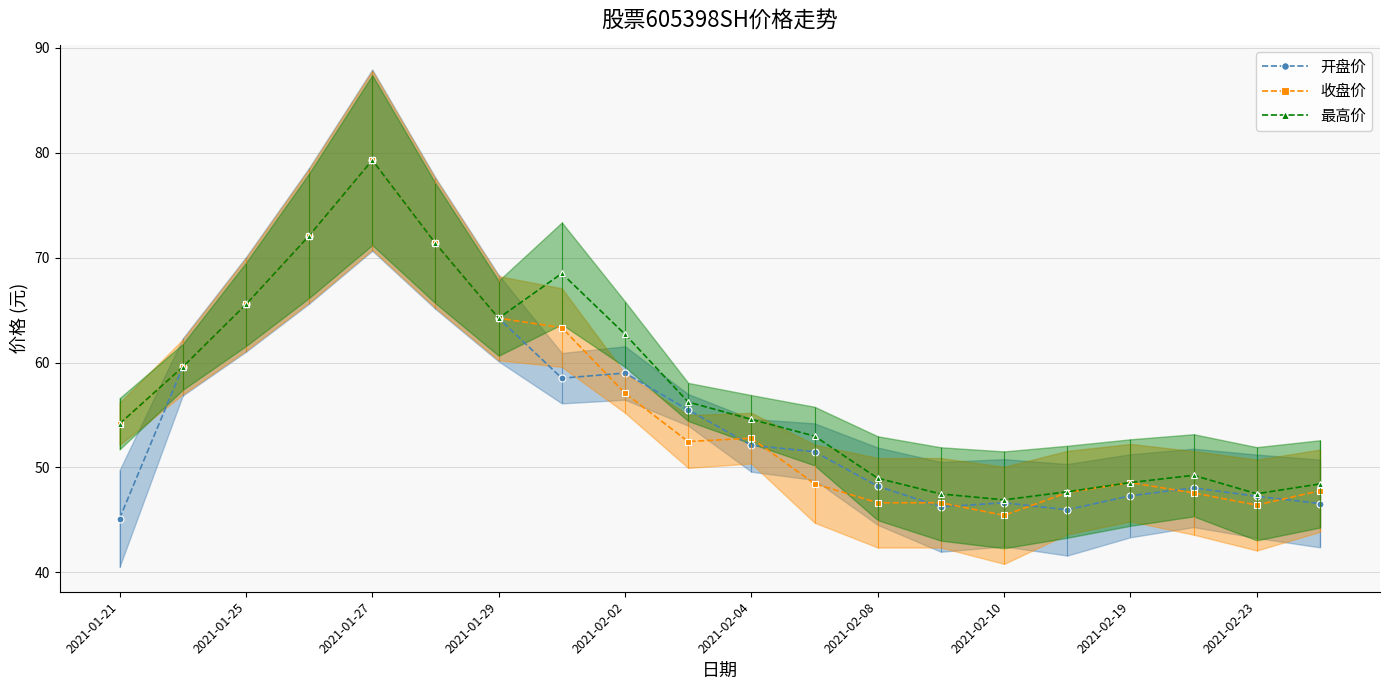

What is the average value of the 收盘价 series?

55.8